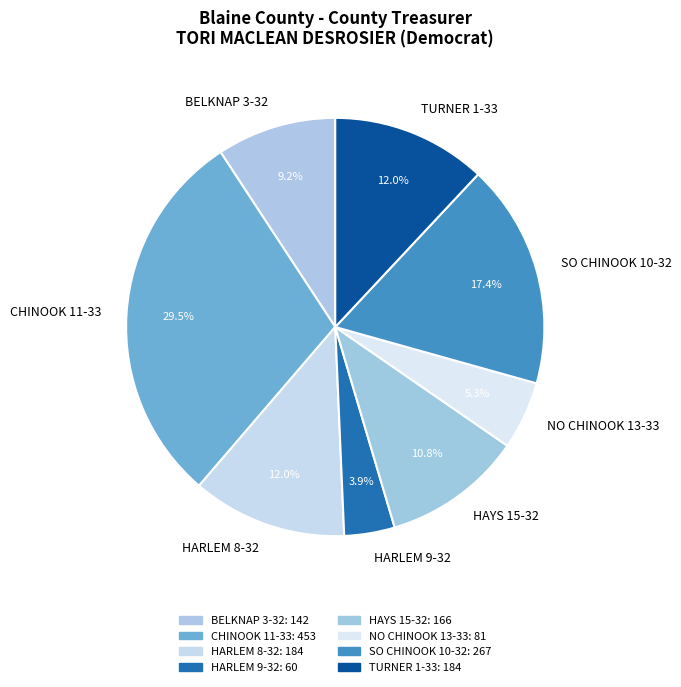

To the nearest percent, what portion does HARLEM 8-32 represent?

12%